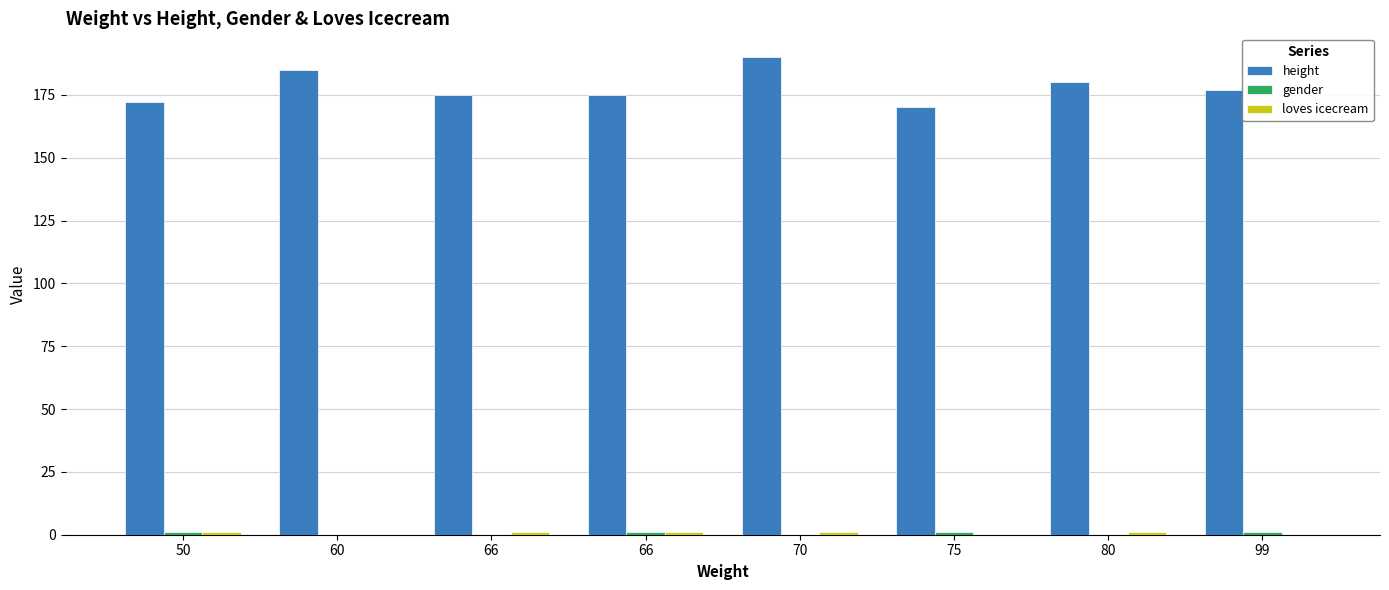

List the labels in order of loves icecream value, smallest first.

60, 75, 99, 50, 66, 66, 70, 80